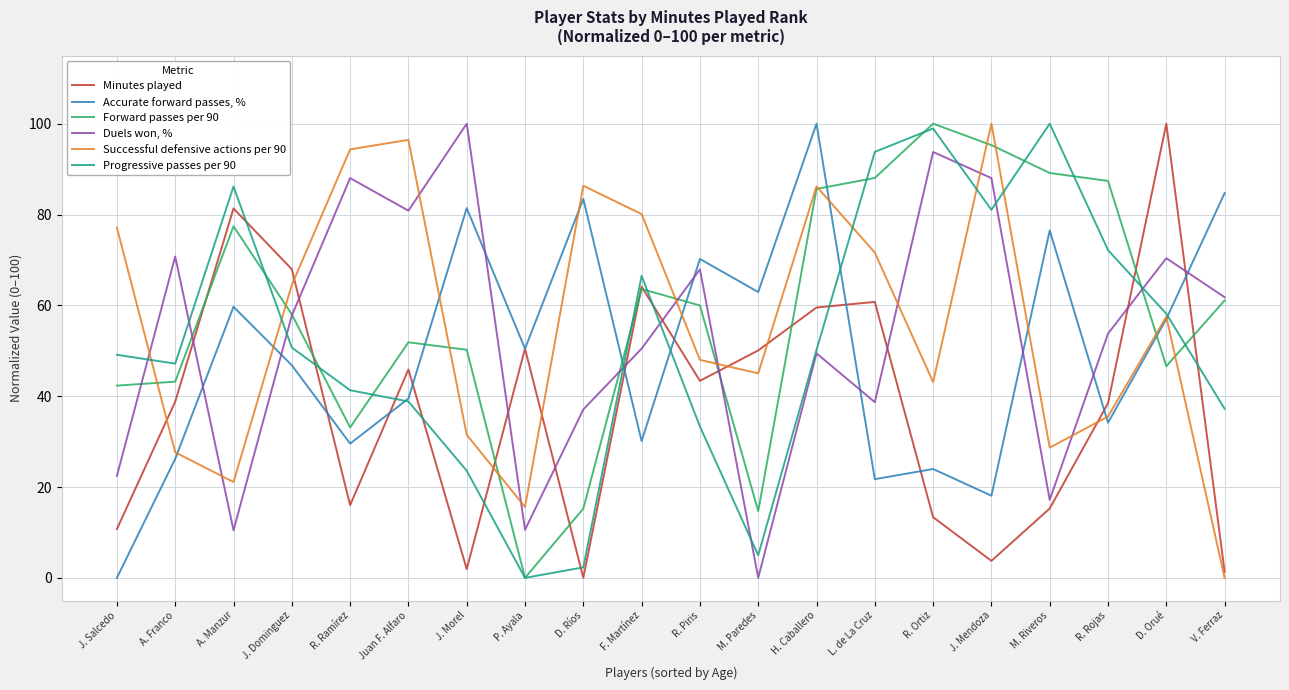

What is the spread (max minus min) of values at R. Ortiz?

86.7